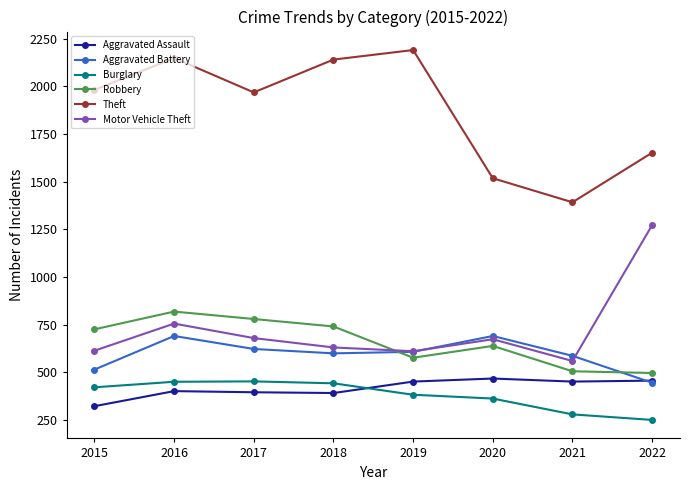

What value does the Burglary series have at 2016, to the nearest 50?

450